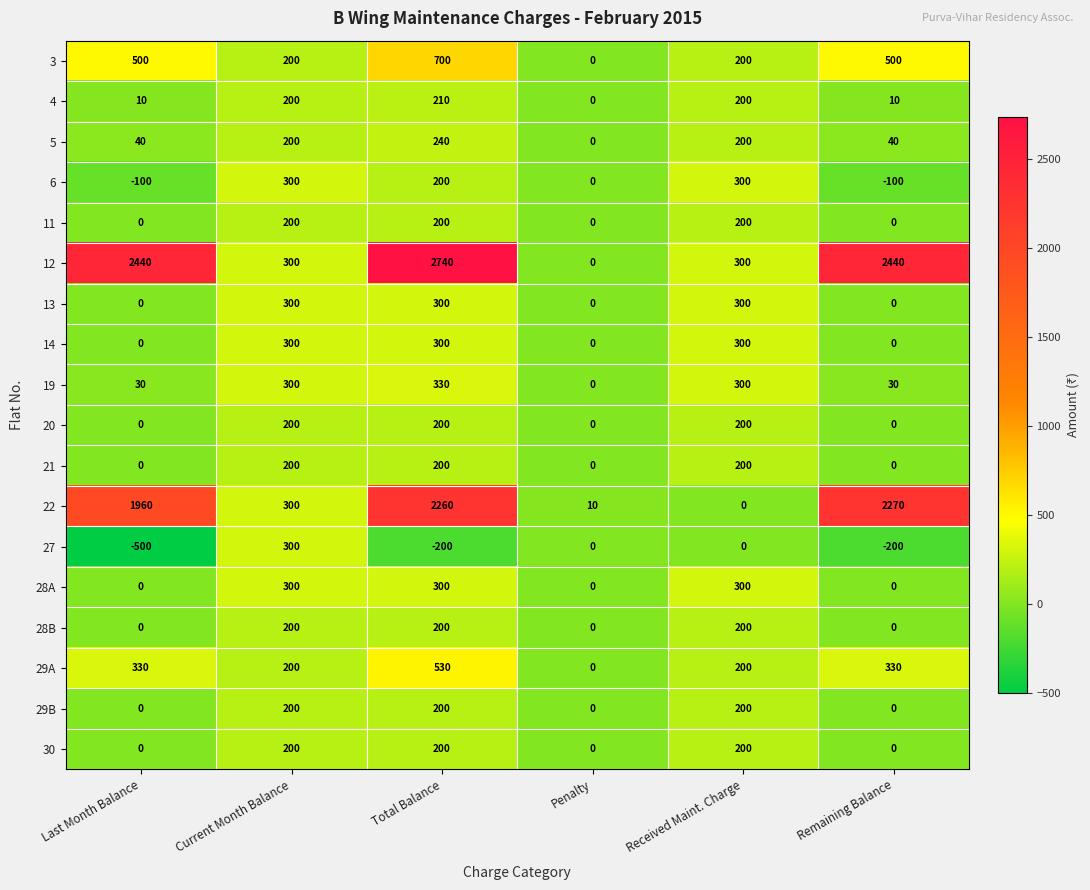

How many data points in 27 are less than 0?

3